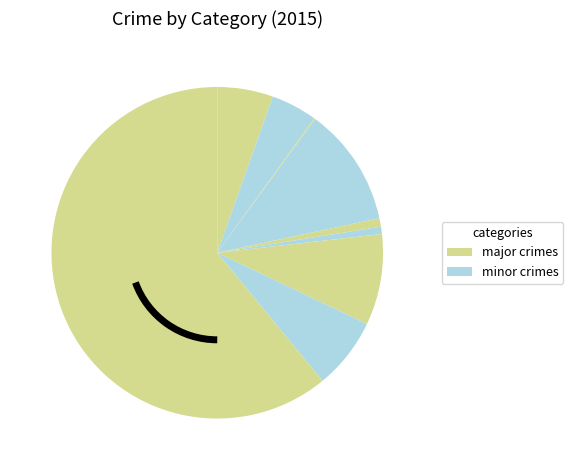

Count the number of slices in the pie.

9